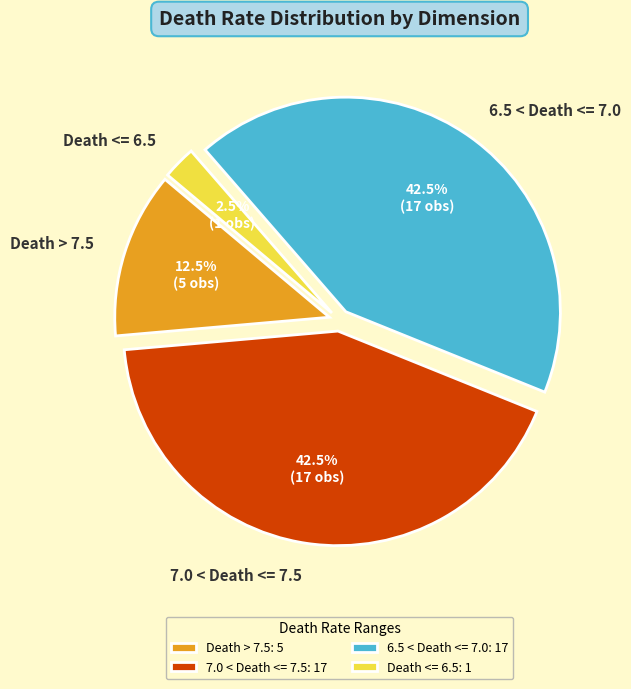

What is the total percentage of 7.0 < Death <= 7.5 and Death > 7.5?

55.0%